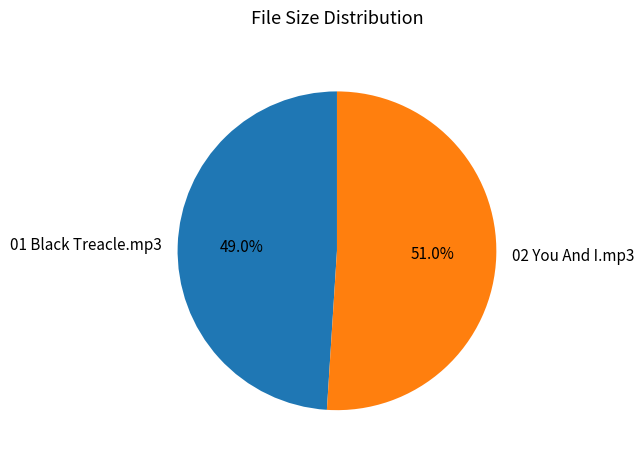

To the nearest percent, what portion does 02 You And I.mp3 represent?

51%